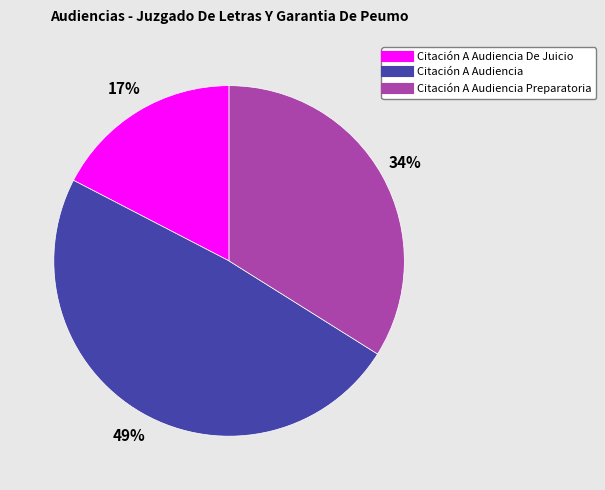

Does any single category account for the majority?

No